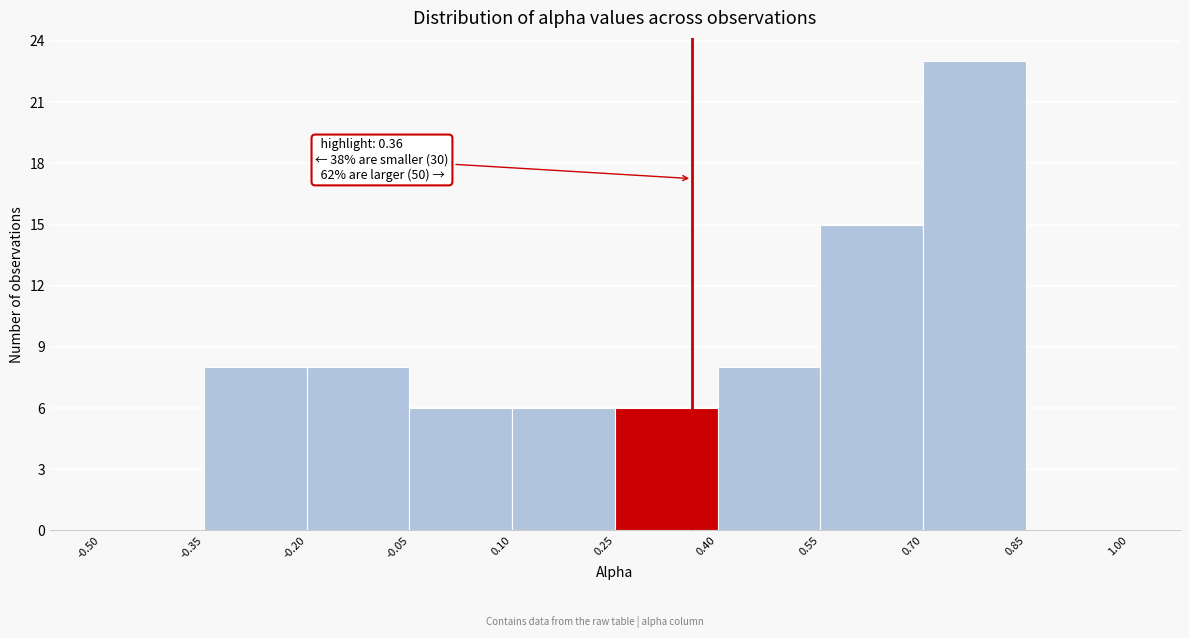

Over which range of the x-axis is the bar tallest?

0.70 to 0.85